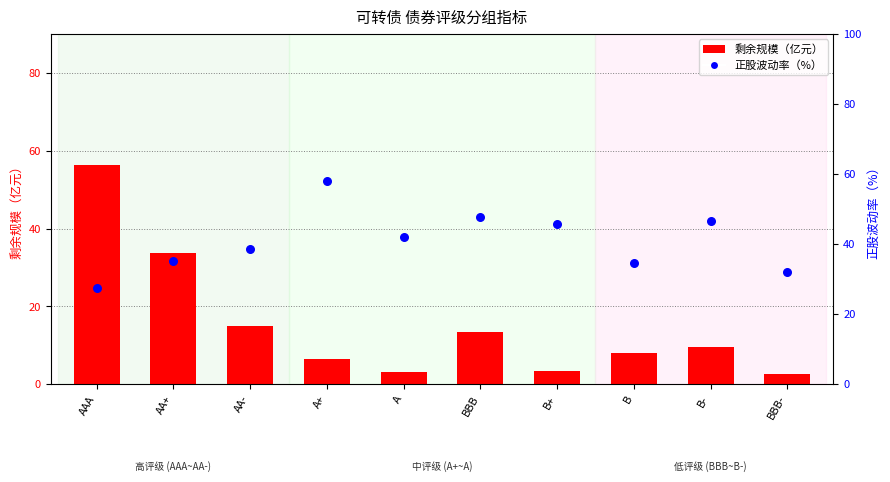

Which series contains the highest Y value?

正股波动率